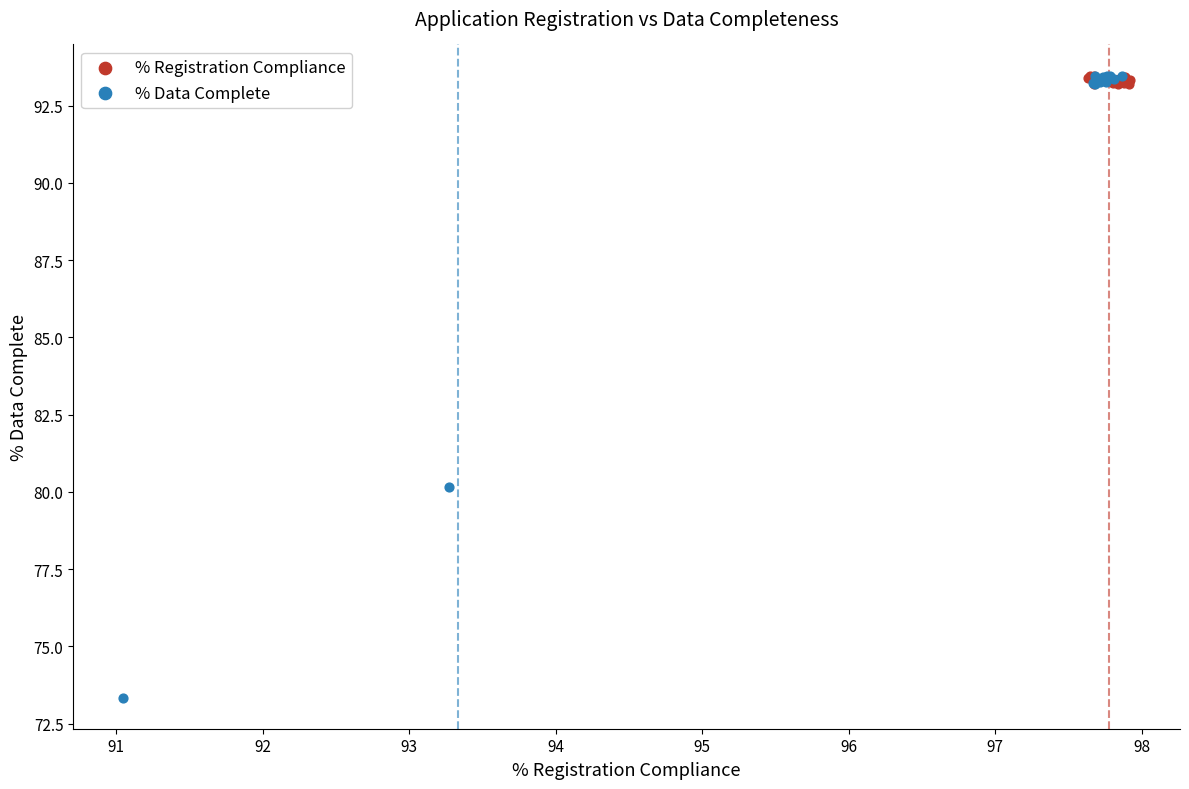

Which series has the widest spread of Y values?

% Data Complete